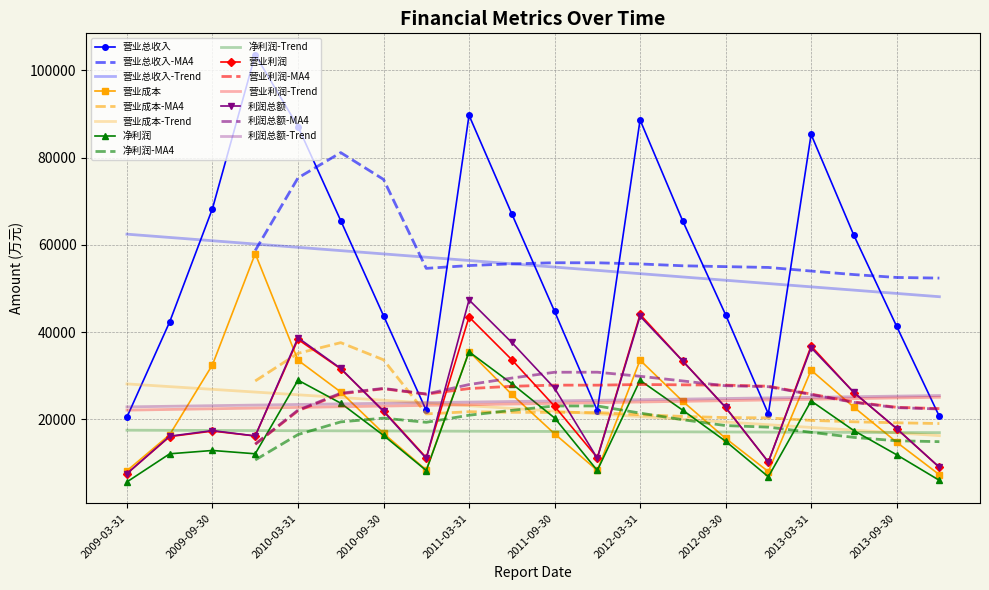

Reading left to right, what are all the values shown in this chart?

营业总收入: 20554	42383	68339	103594	87119	65555	43779	22054	89706	67121	44784	22009	88645	65434	44001	21275	85333	62206	41355	20691
营业成本: 8254	16518	32528	58006	33578	26288	16805	8419	35572	25752	16723	8316	33586	24138	15679	8047	31293	22823	14791	7341
净利润: 5691	12132	12893	12134	29003	23731	16354	8296	35501	28209	20357	8314	28966	22104	15014	6864	24243	17445	11912	6045
营业利润: 7604	16072	17338	16218	38340	31596	21994	11252	43484	33691	23035	11227	44083	33384	22770	10249	36841	26167	17901	9025
利润总额: 7588	16172	17446	16221	38724	31693	21839	11066	47397	37642	27169	11111	43662	33355	22770	10261	36443	26190	17922	9035